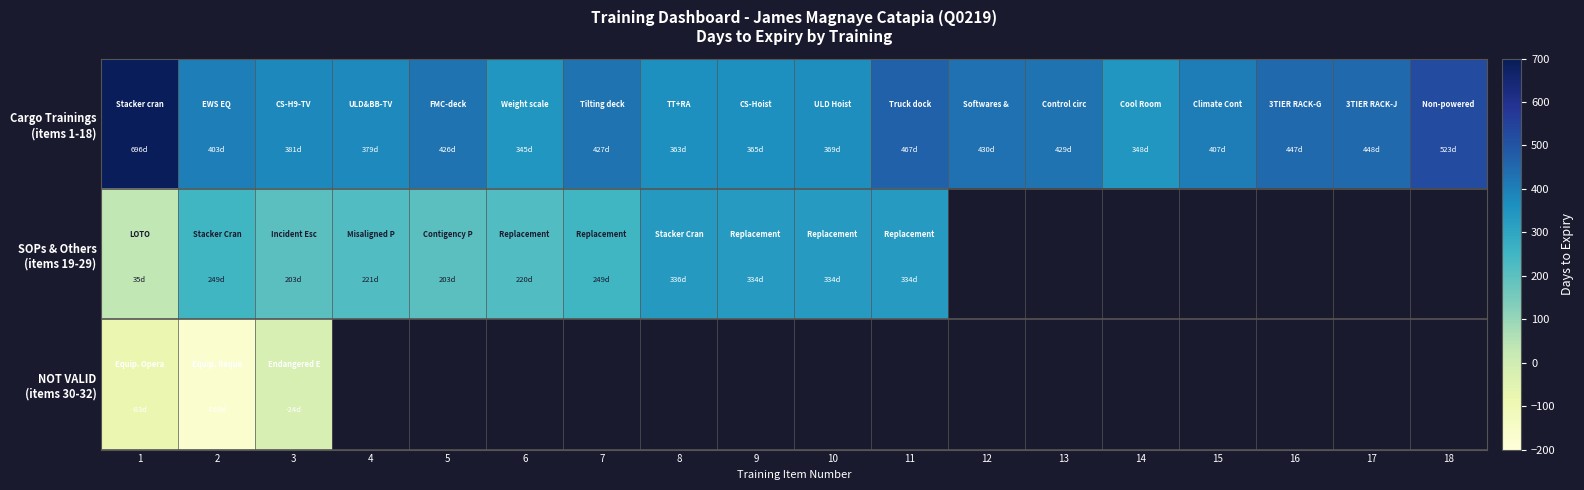

What is the difference between the maximum and minimum values in the SOPs & Others (items 19-29) series?

301.0